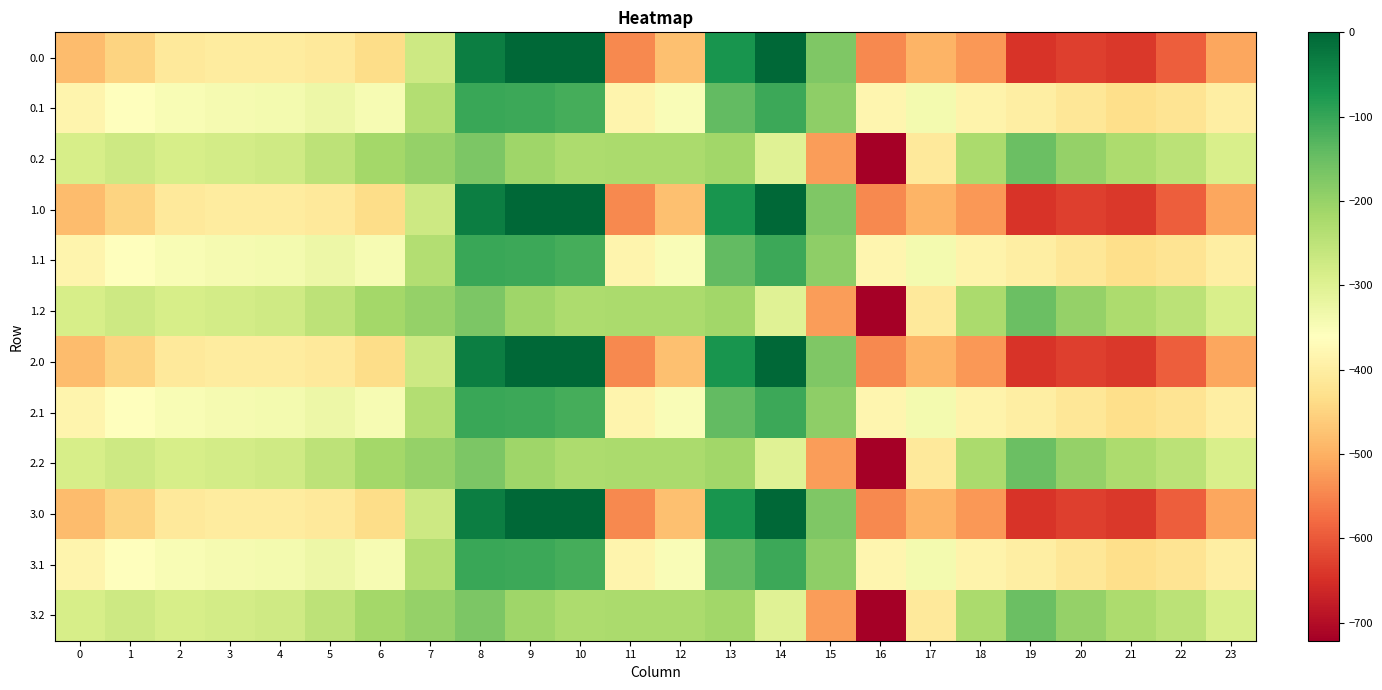

List the series in order of their peak value, highest first.

0.0, 1.0, 2.0, 3.0, 0.1, 1.1, 2.1, 3.1, 0.2, 1.2, 2.2, 3.2